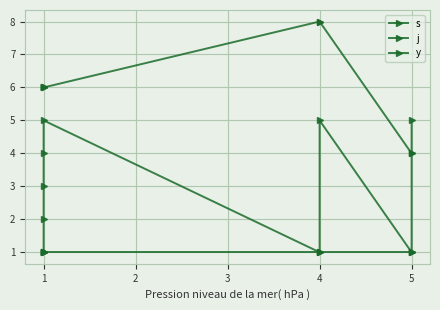

What is the value of the y point at the 2nd from the left?

1